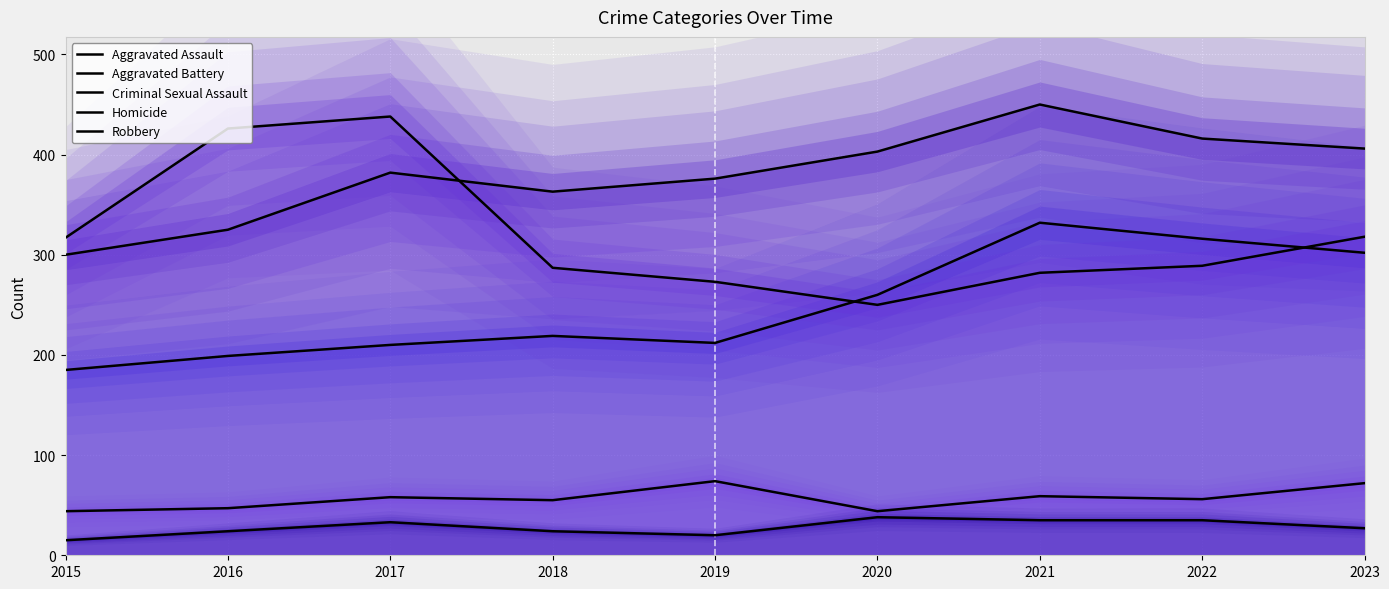

What is the sum of all Robbery values?

2880